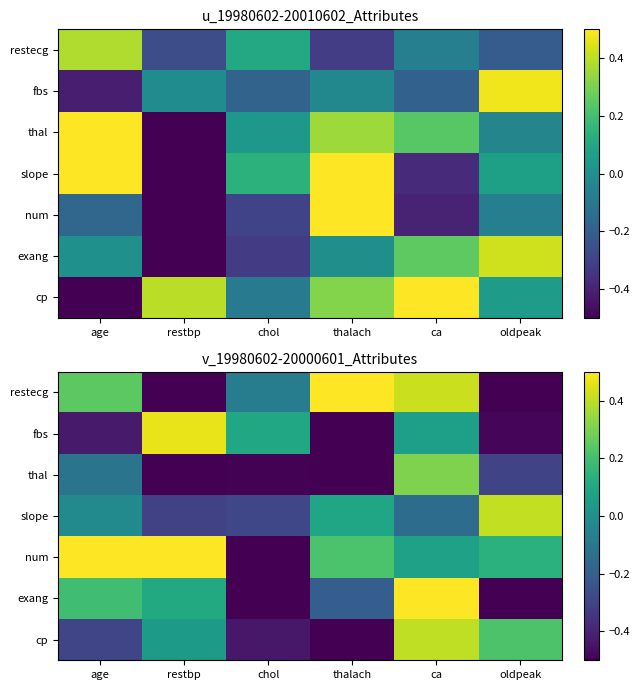

What is the total value across all series at restbp?

-0.2